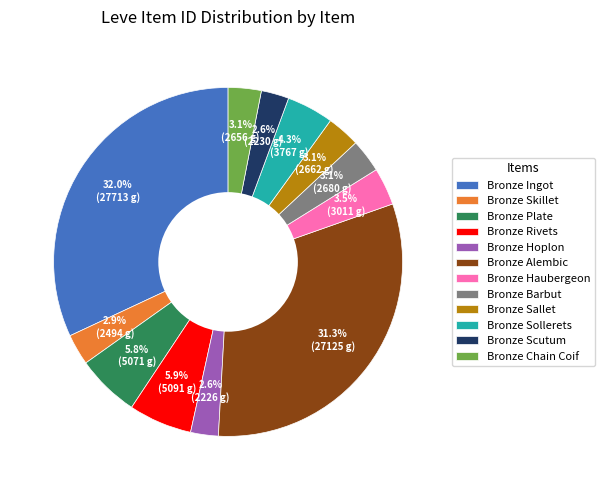

Combined, what portion of the pie is Bronze Plate and Bronze Haubergeon?

9.3%